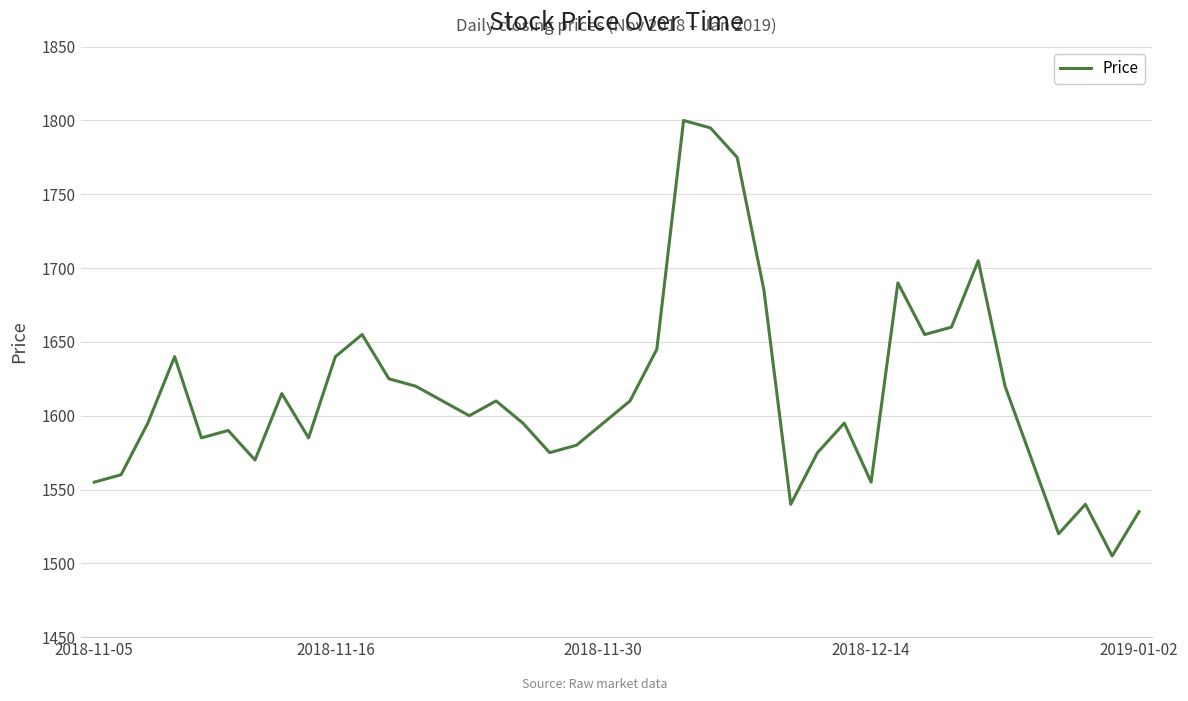

What is the difference between the maximum and minimum values?

295